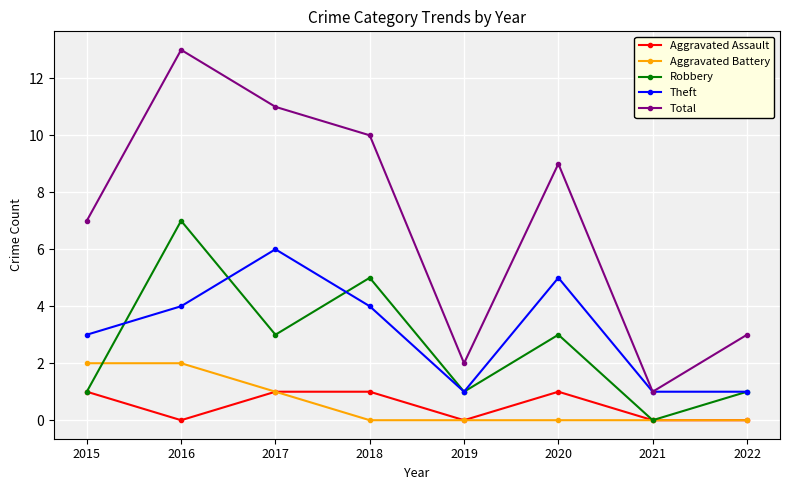

At which label is Total closest to 7?

2015